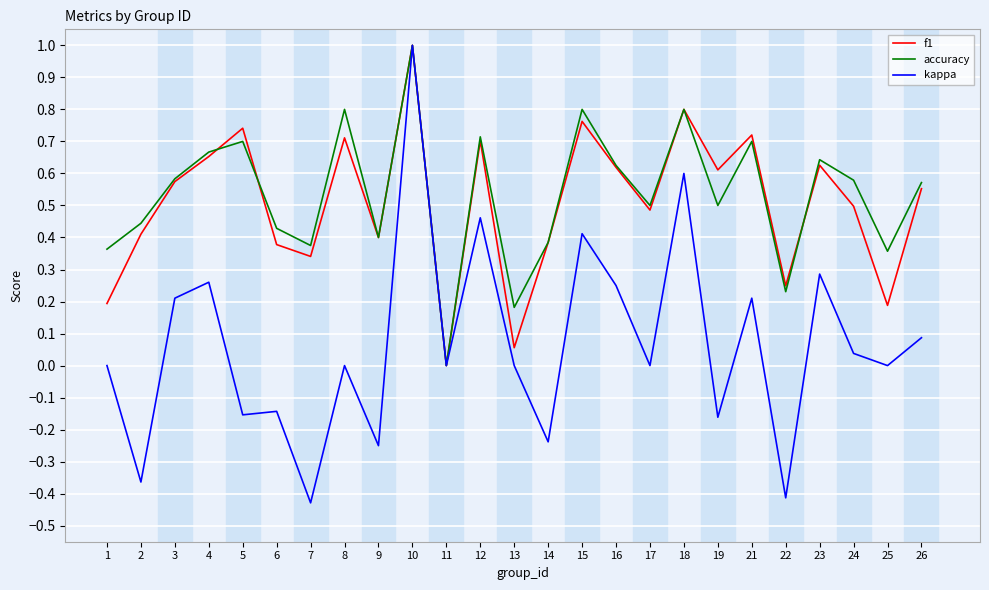

The f1 series shows 0.2 at 1. True or false?

True